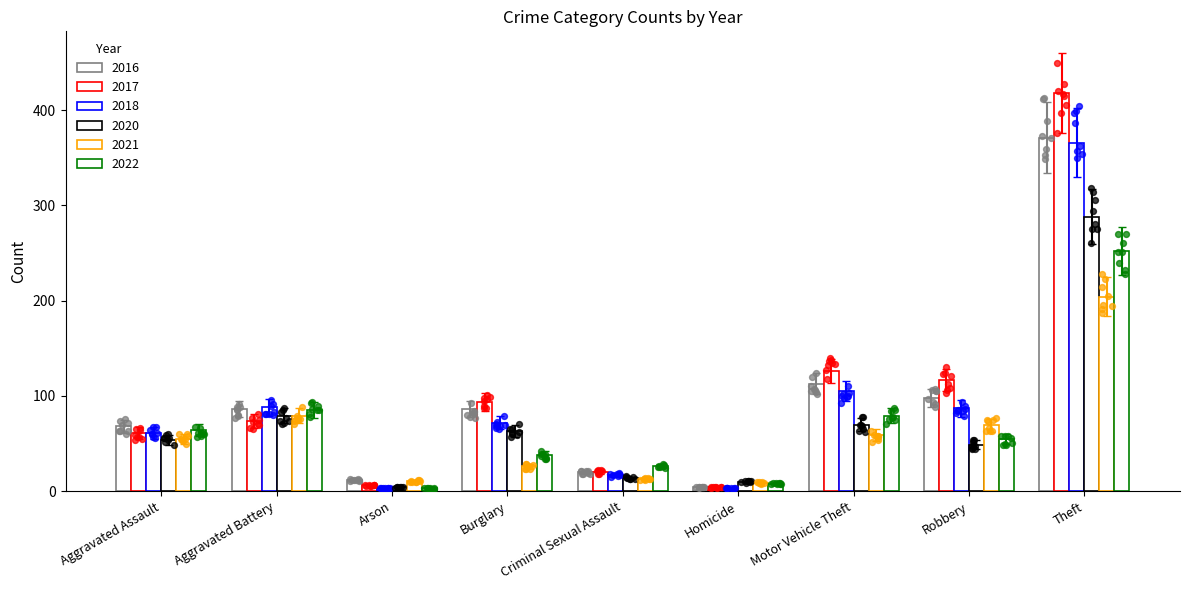

Which series has the largest total across all categories?

2017